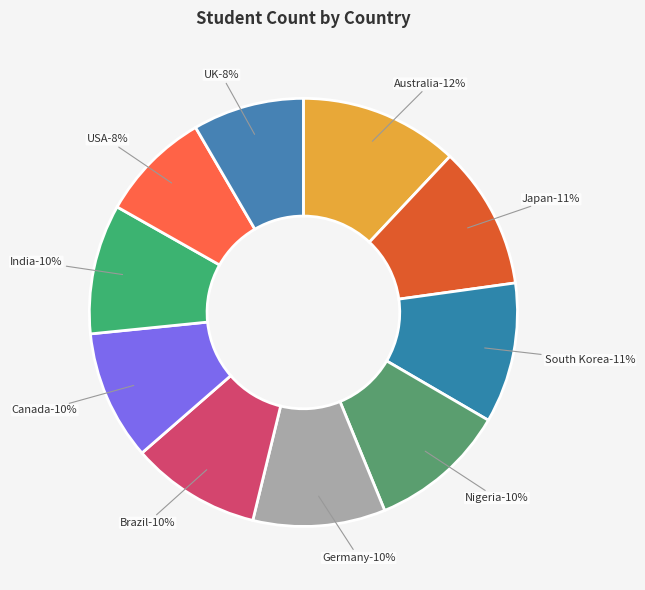

How many segments does this pie chart have?

10